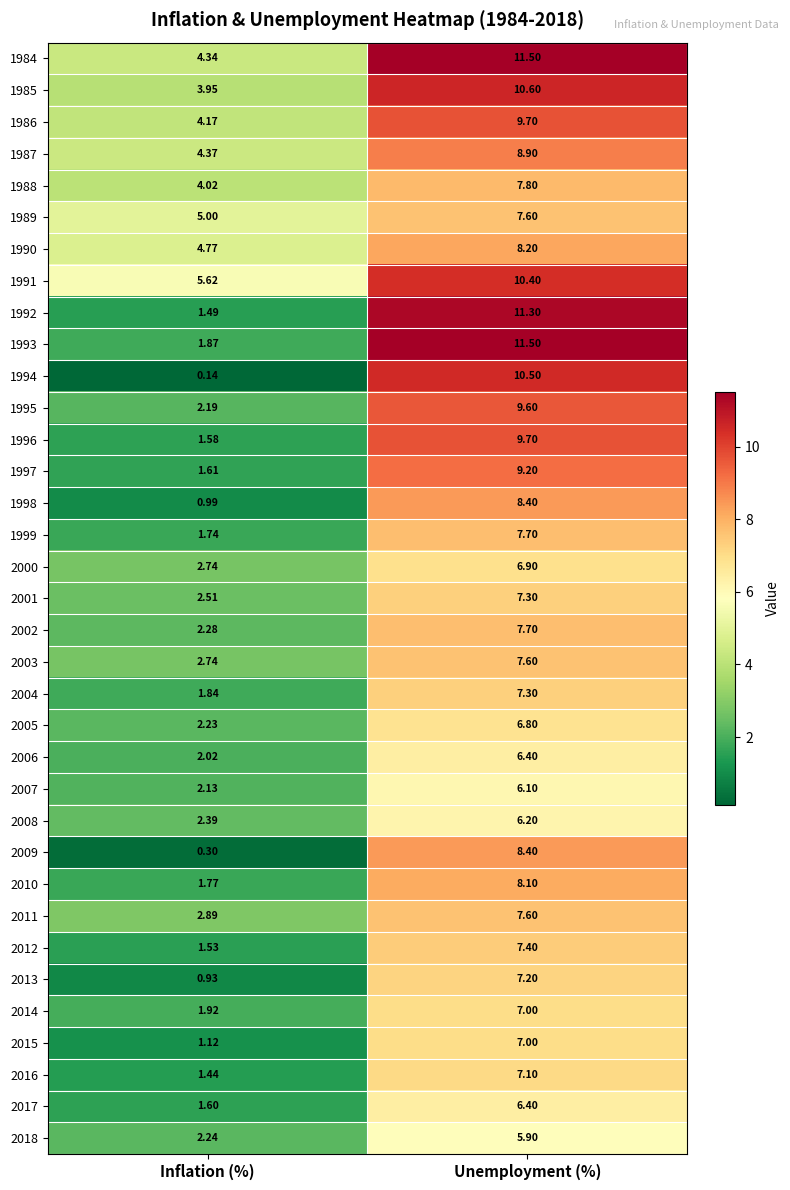

What is the difference between the highest and lowest values at Inflation (%)?

5.5